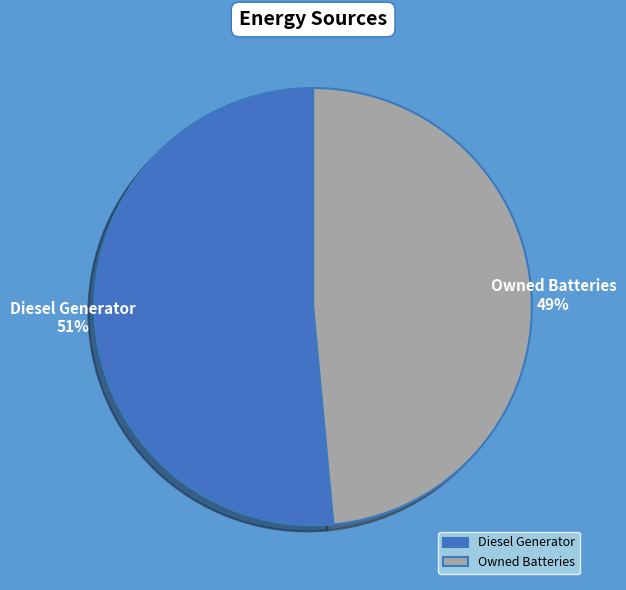

Do Diesel Generator and Owned Batteries together represent more than half of the pie?

Yes